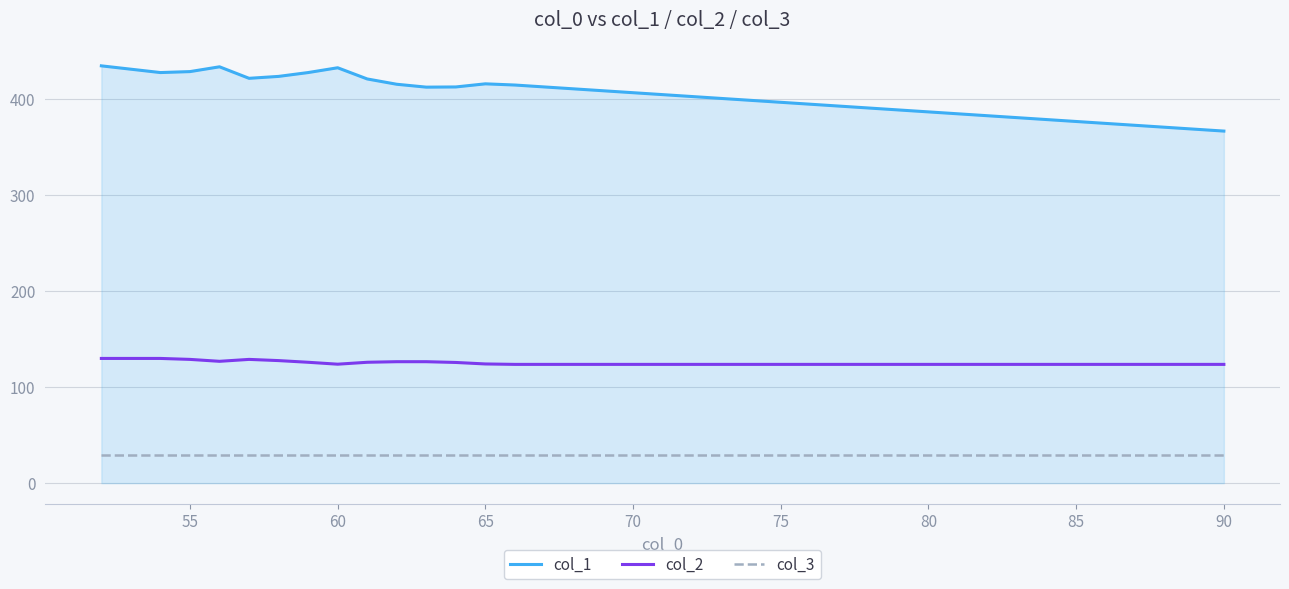

What is the maximum value shown in the chart?

435.0